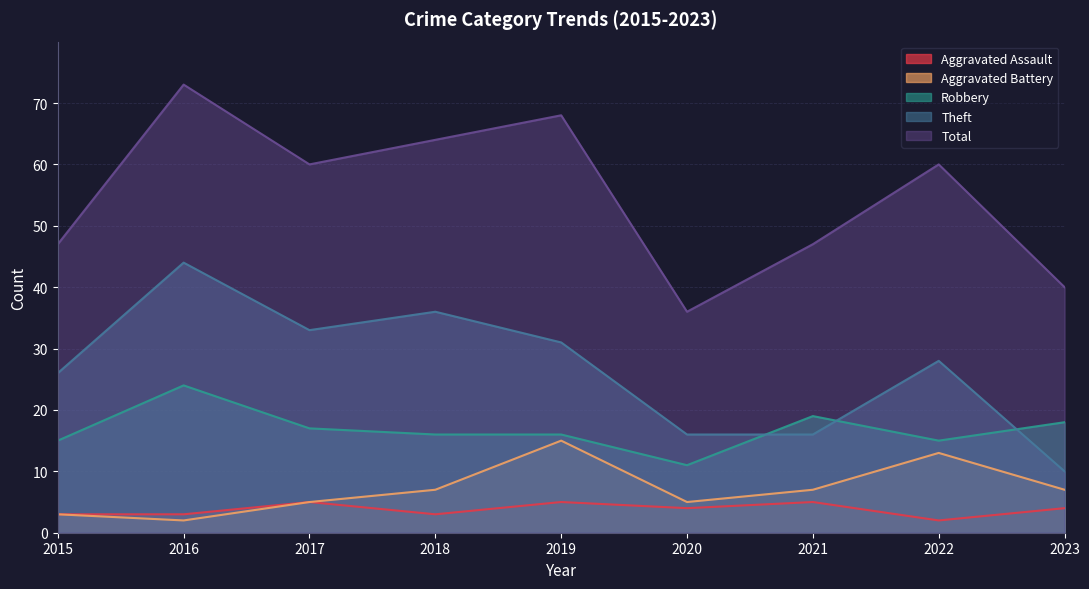

Where is the first local minimum for Robbery?

2020